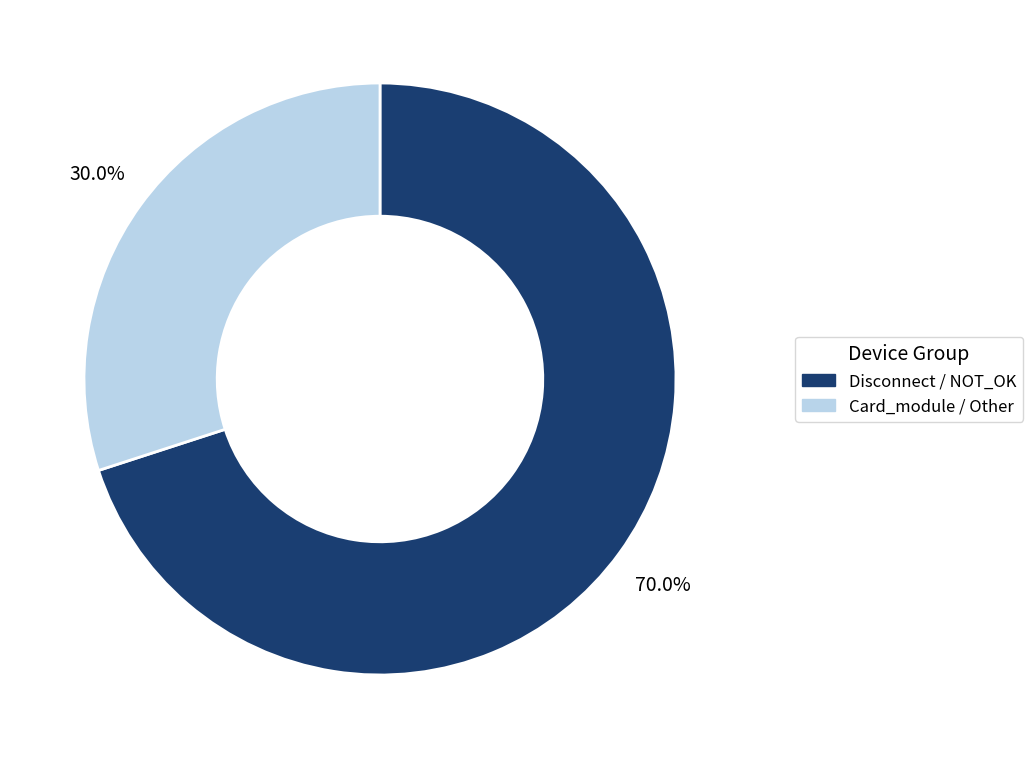

Does any single category account for the majority?

Yes